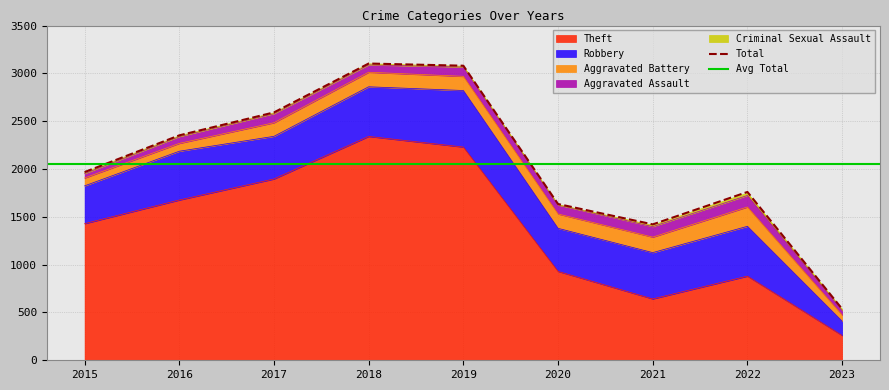

What is the highest value of the Aggravated Battery series?

202